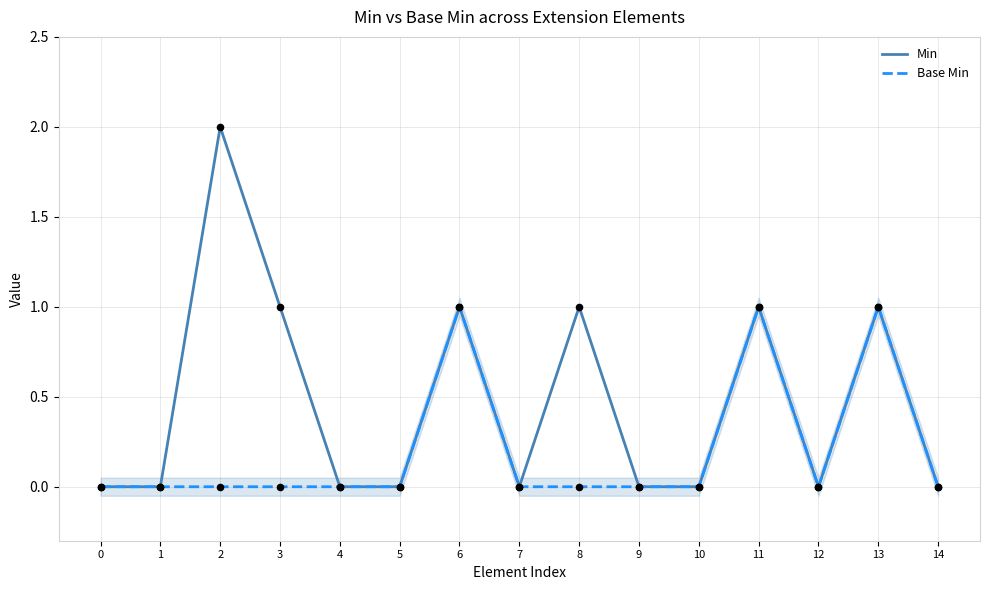

At which category is the sum across all series the highest?

2